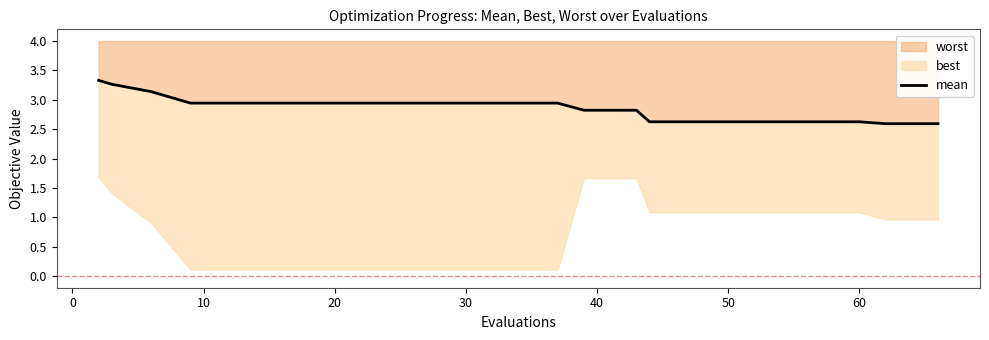

What is the highest value of the worst series?

3.3